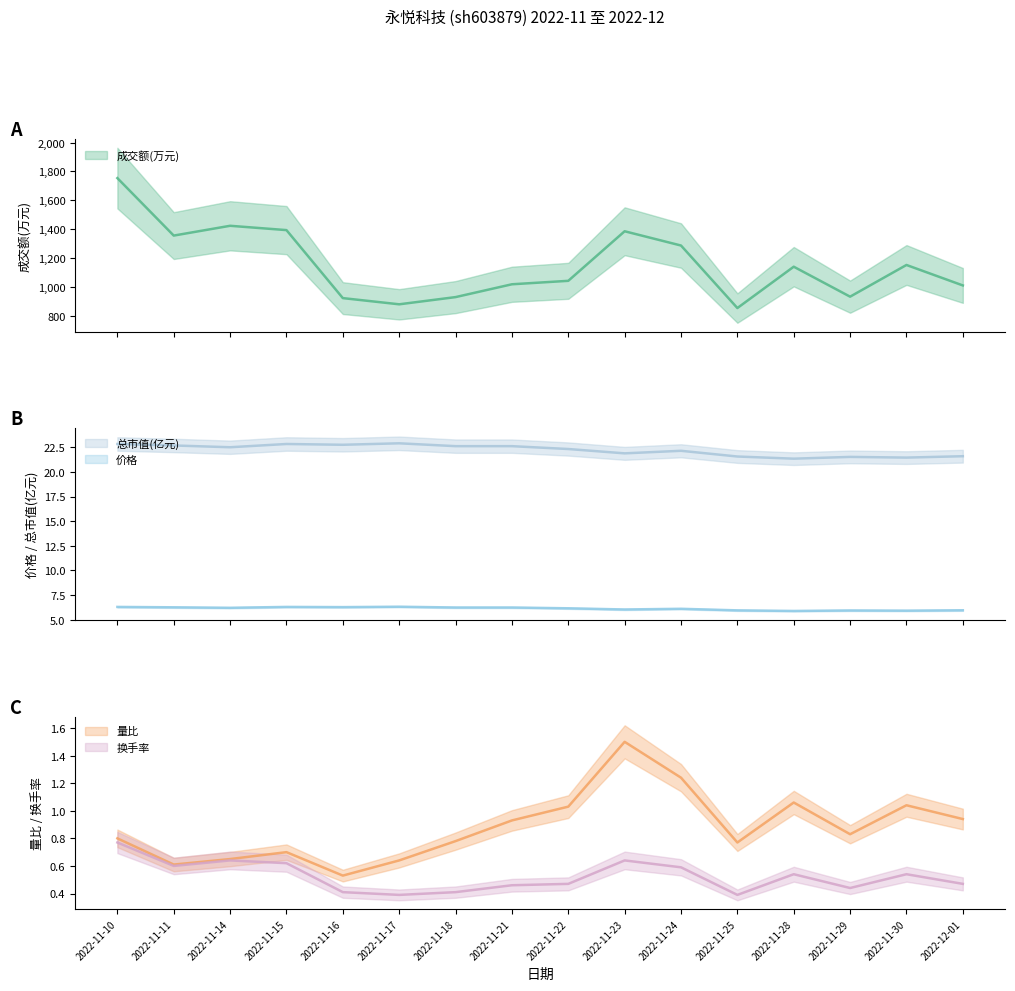

The value of 成交额(万元) at 2022-11-10 is 1177.6. True or false?

False